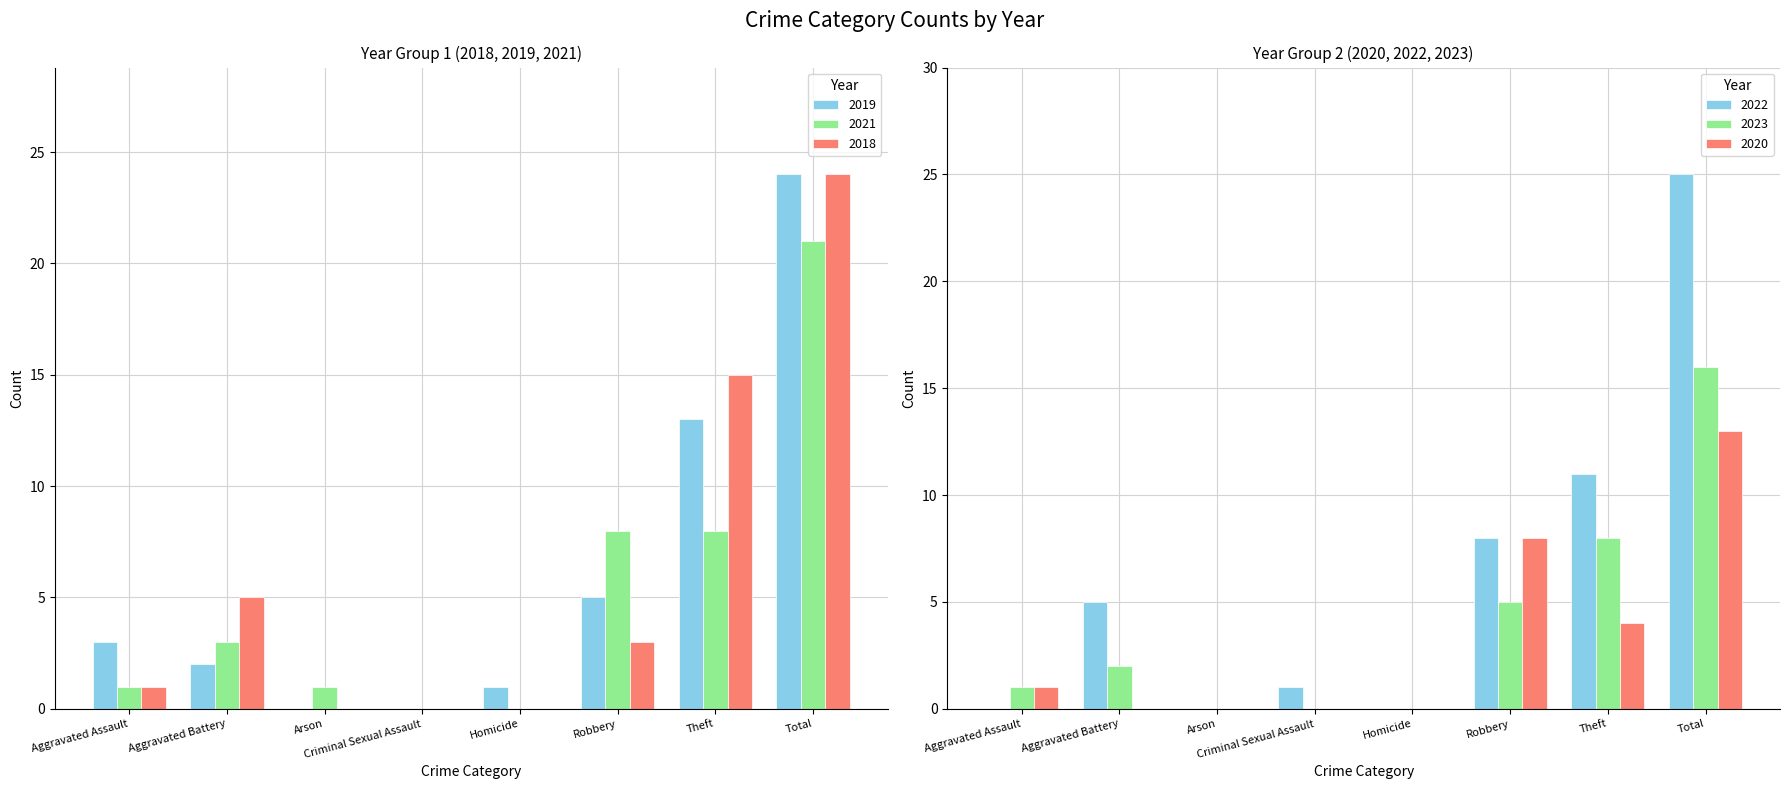

List the labels in order of 2020 value, smallest first.

Aggravated Battery, Arson, Criminal Sexual Assault, Homicide, Aggravated Assault, Theft, Robbery, Total